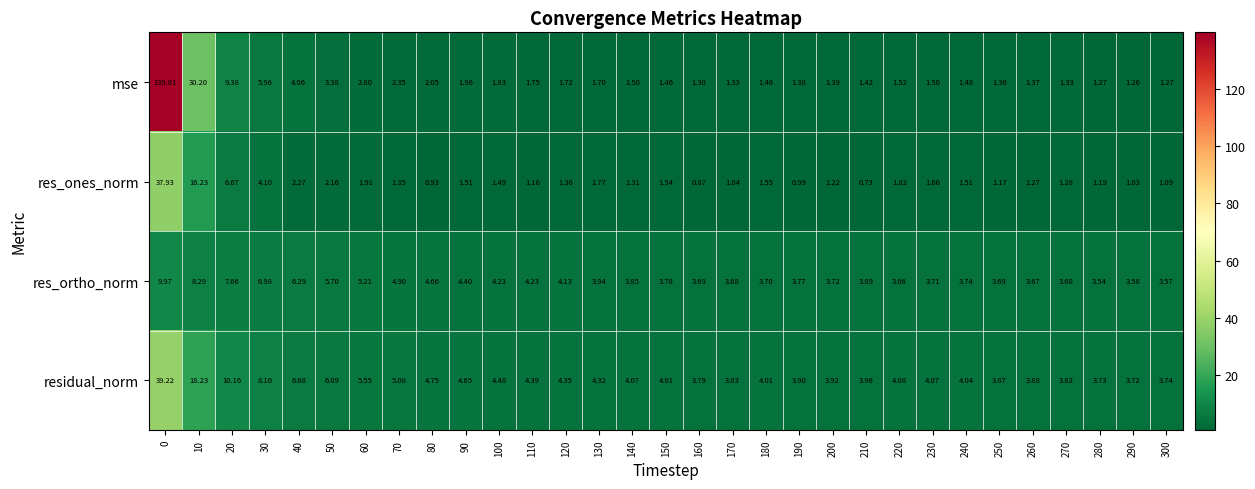

Which series has the largest total across all categories?

mse